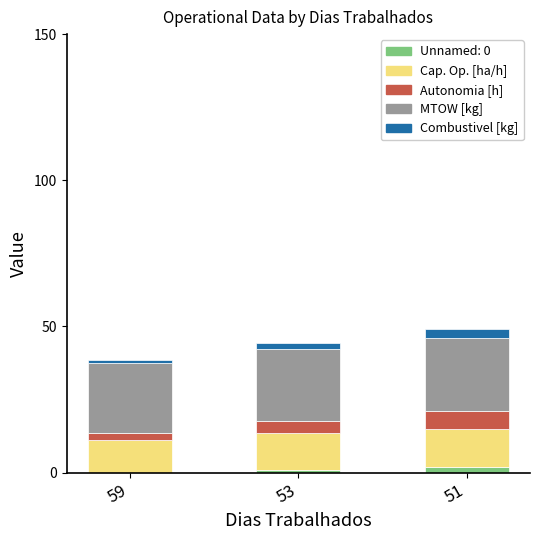

Reading right to left, transcribe the values for Unnamed: 0.

51=2.0	53=1.0	59=0.0